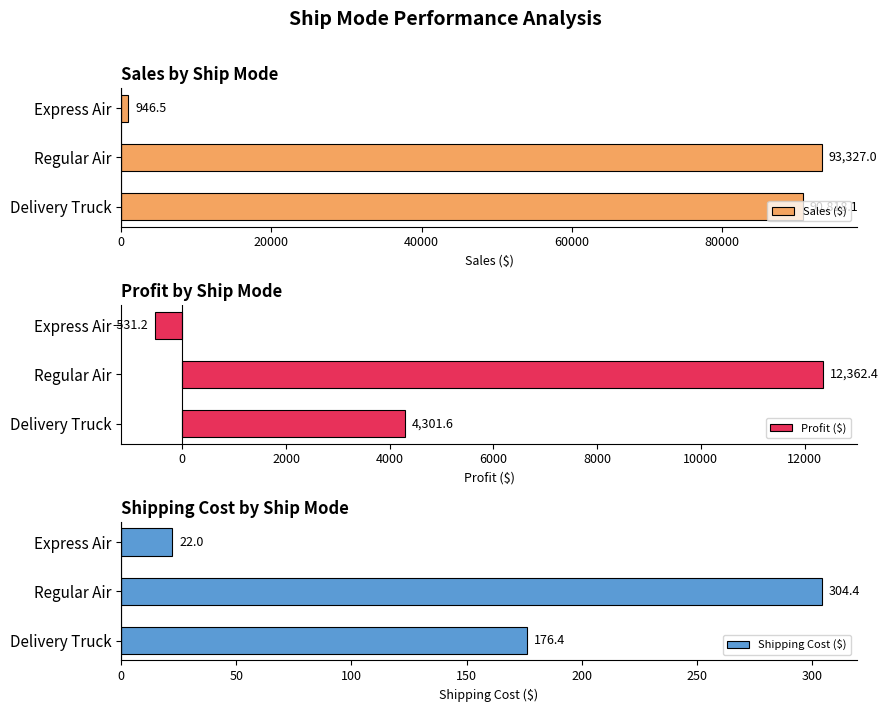

What is the maximum value for Shipping Cost ($)?

304.4